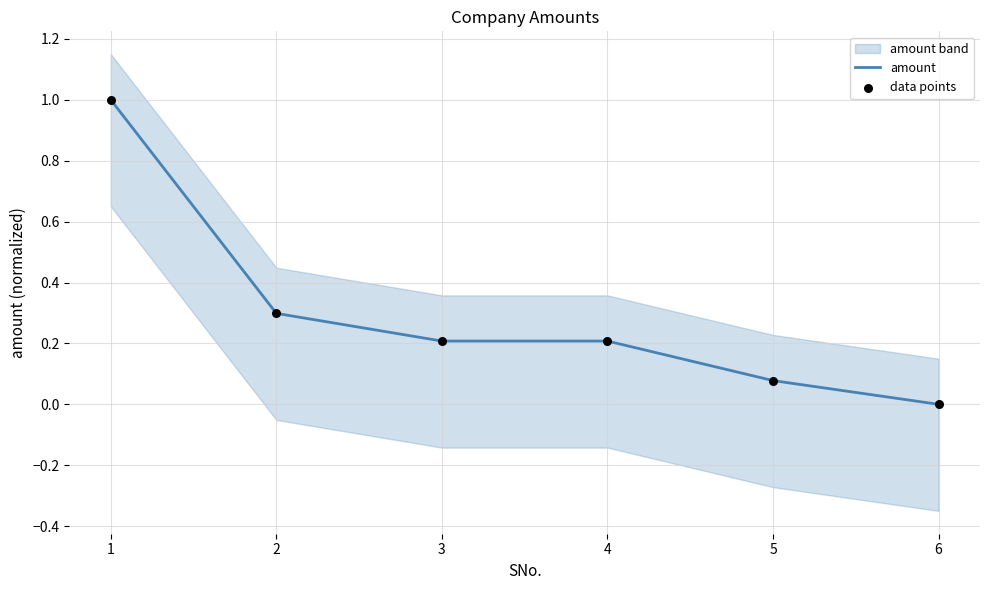

Which series contains the lowest Y value?

amount